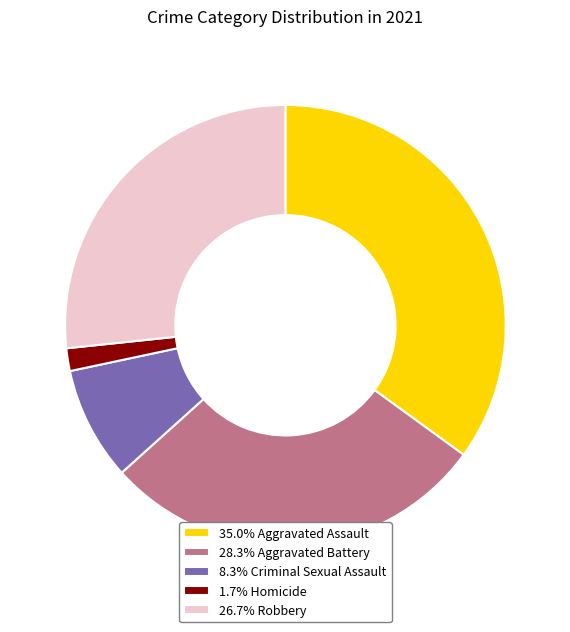

What is the ratio of the value at 35.0% Aggravated Assault to the value at 28.3% Aggravated Battery?

1.2